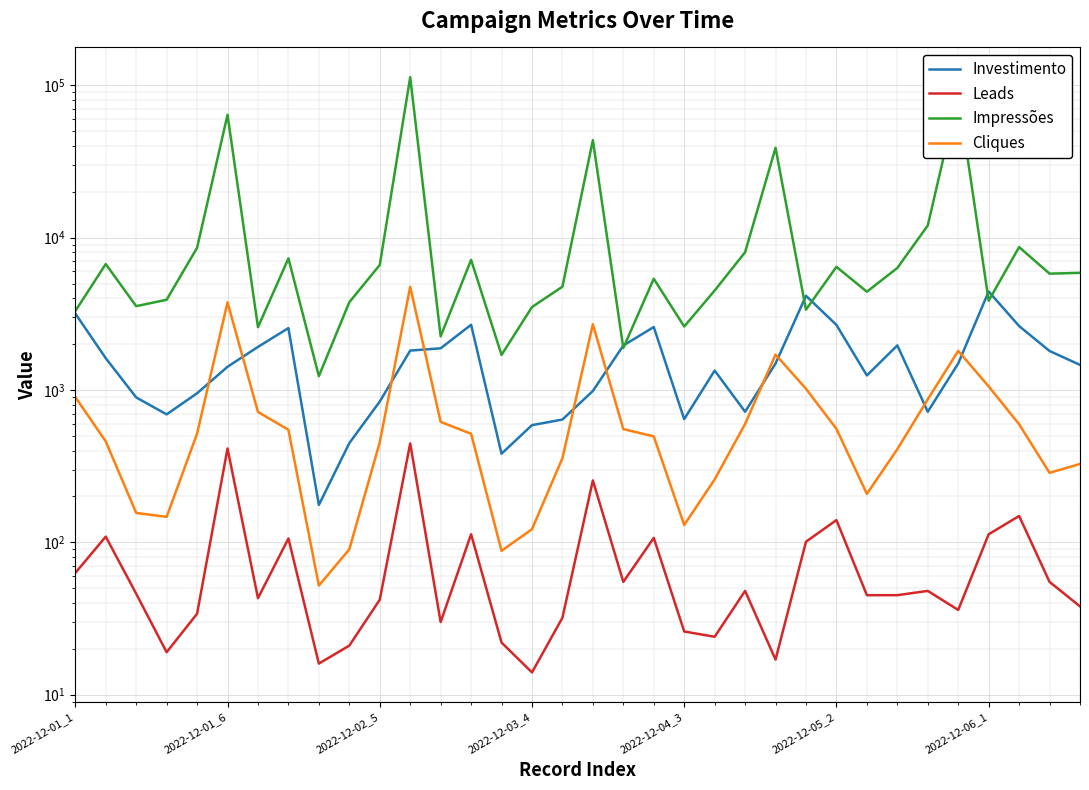

Where is Leads nearest to the value 230?

17